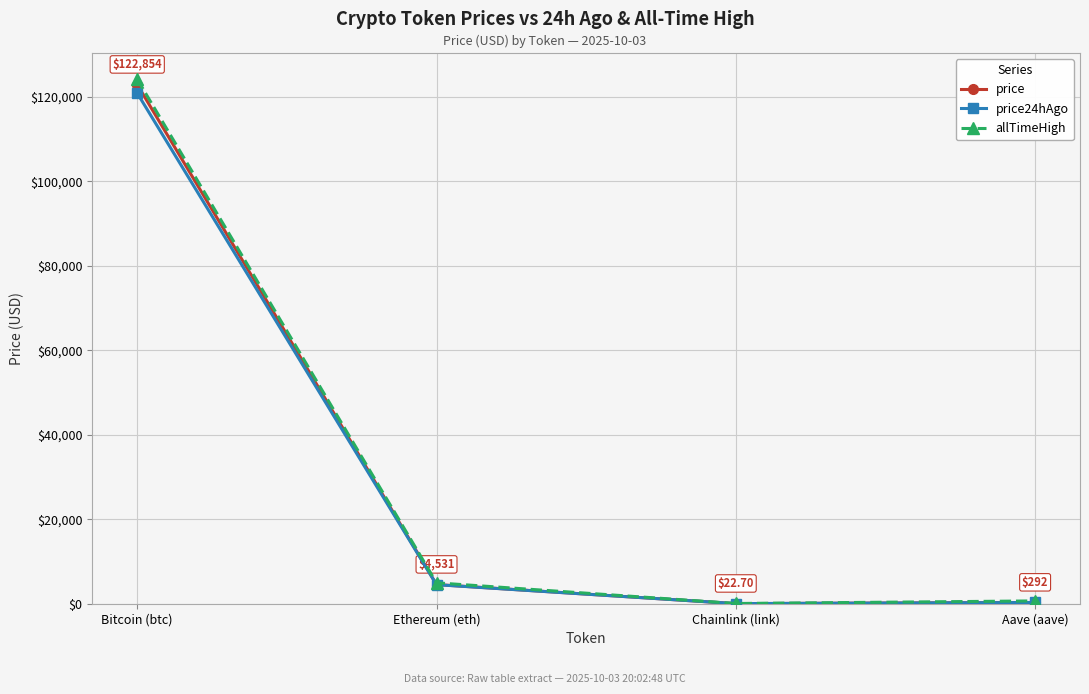

What is the label of the 1st point from the left?

Bitcoin (btc)